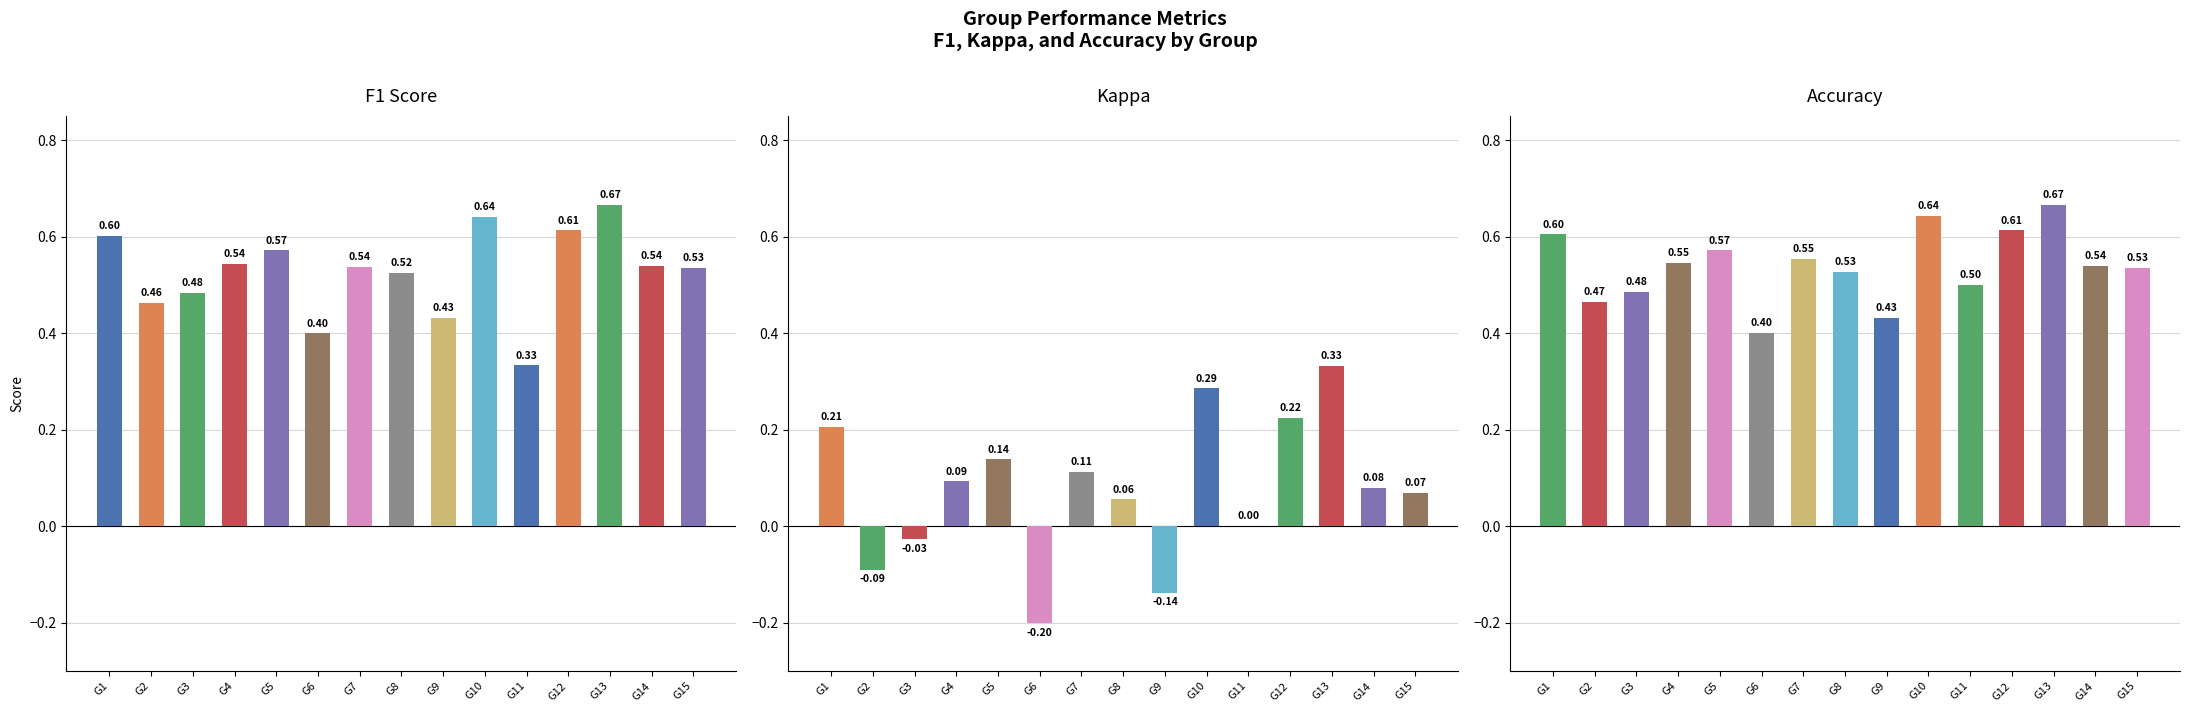

Does the chart contain any negative values?

Yes